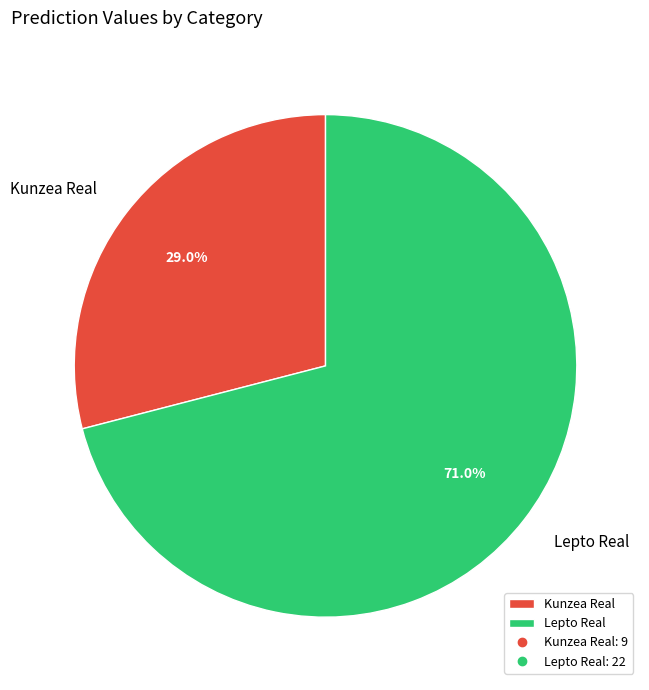

Is the sum of Kunzea Real and Lepto Real greater than half?

Yes